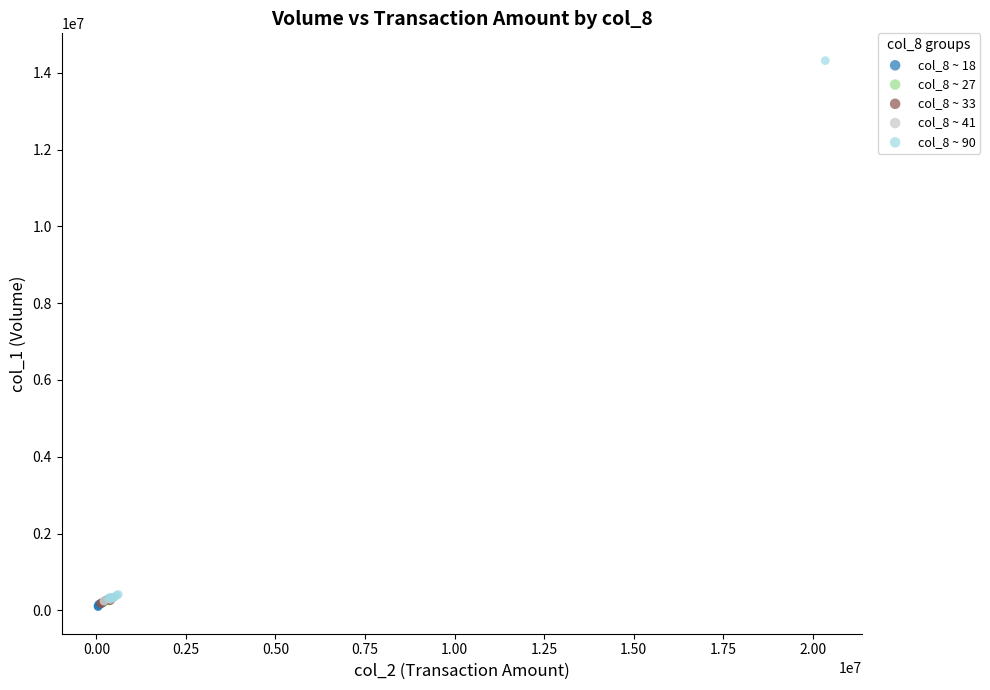

Which series contains the highest Y value?

col_8 ~ 90